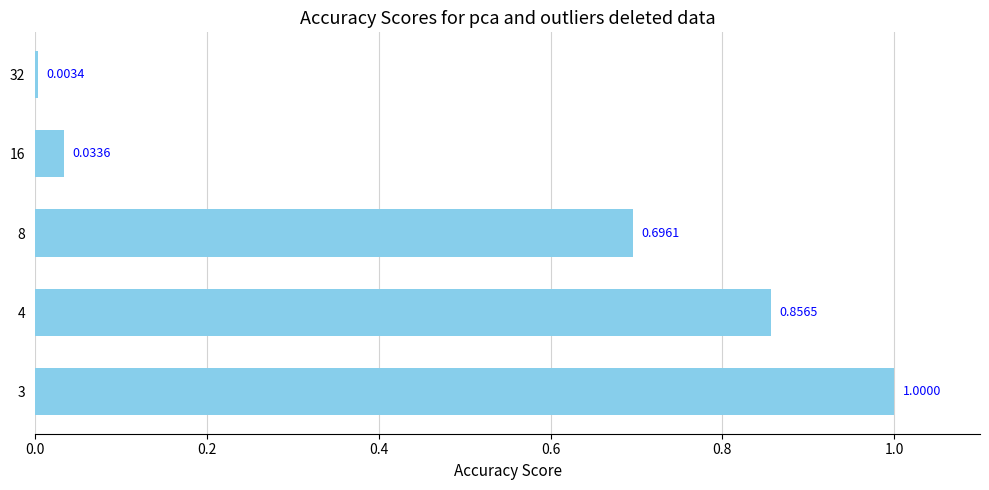

Rank the categories by value from highest to lowest.

3, 4, 8, 16, 32